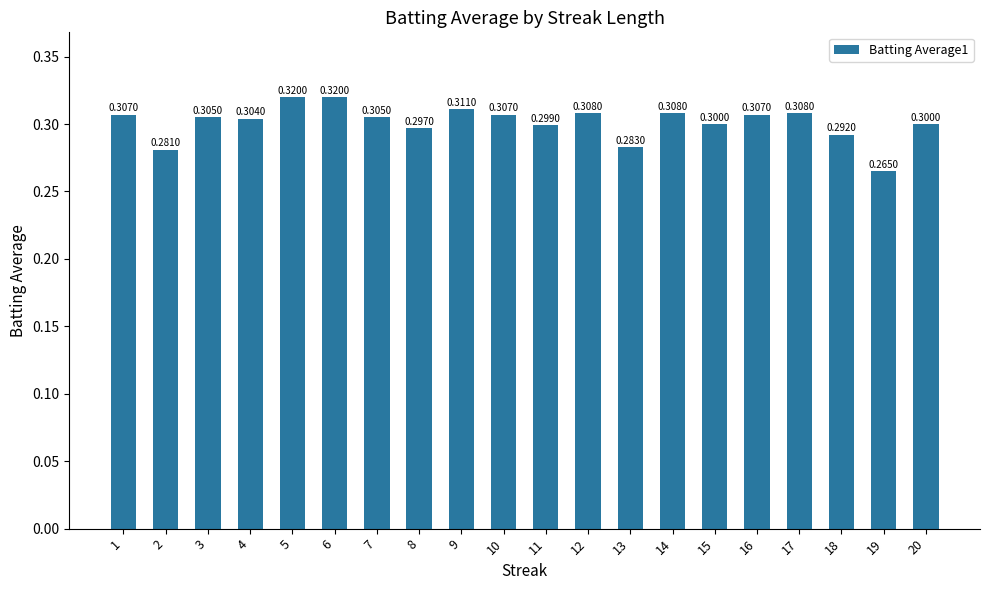

What is the average value?

0.3